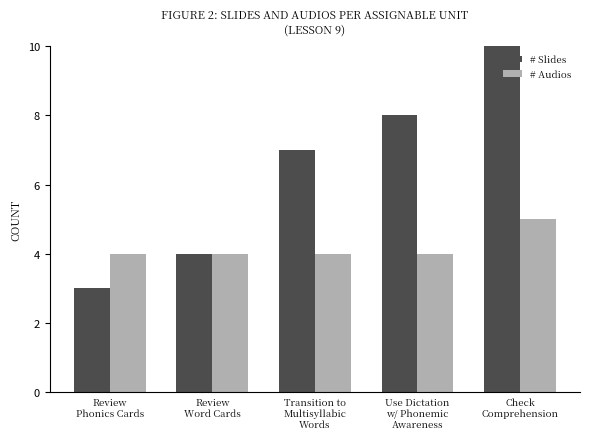

What is the approximate value of # Slides at Check
Comprehension, to the nearest 5?

15